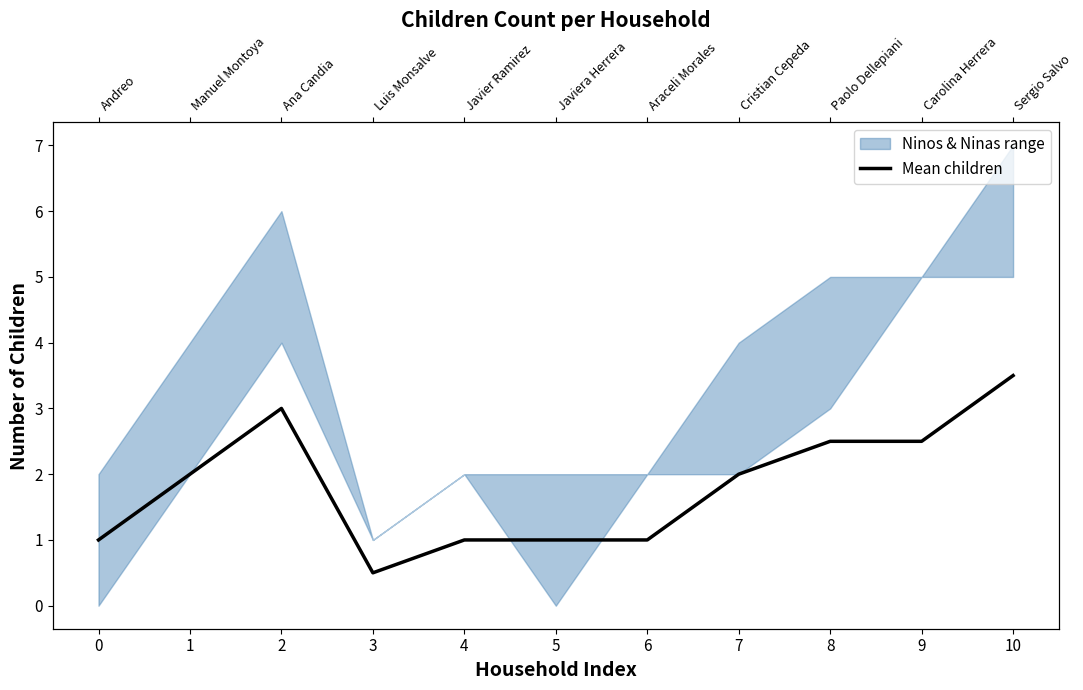

At which category does the chart reach its peak across all series?

10